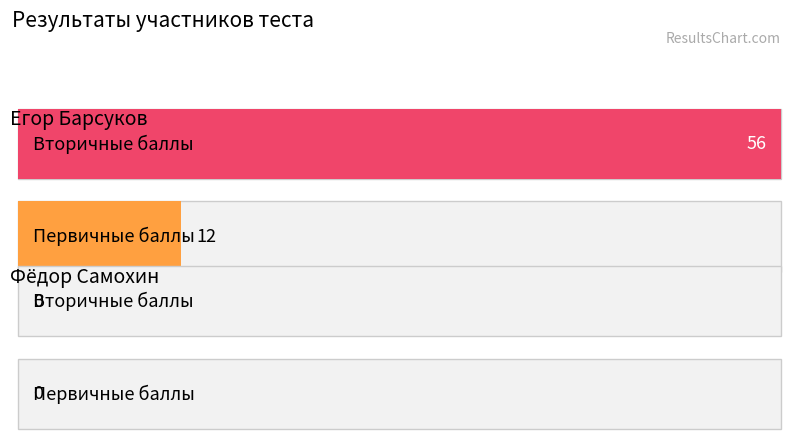

What is the difference between the Первичные баллы values at Фёдор Самохин and Егор Барсуков?

12